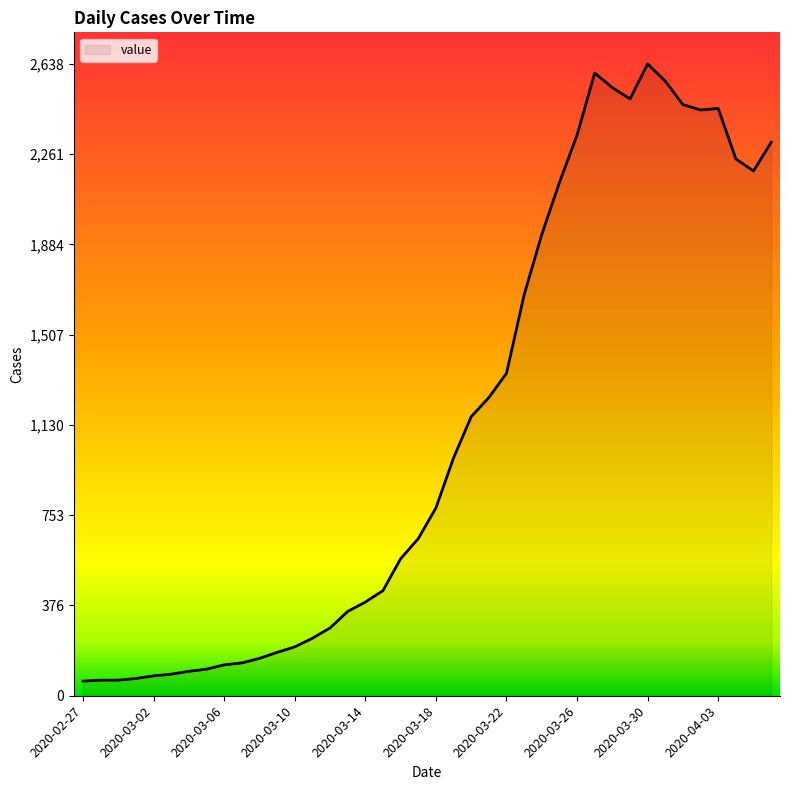

What is the greatest value displayed?

2638